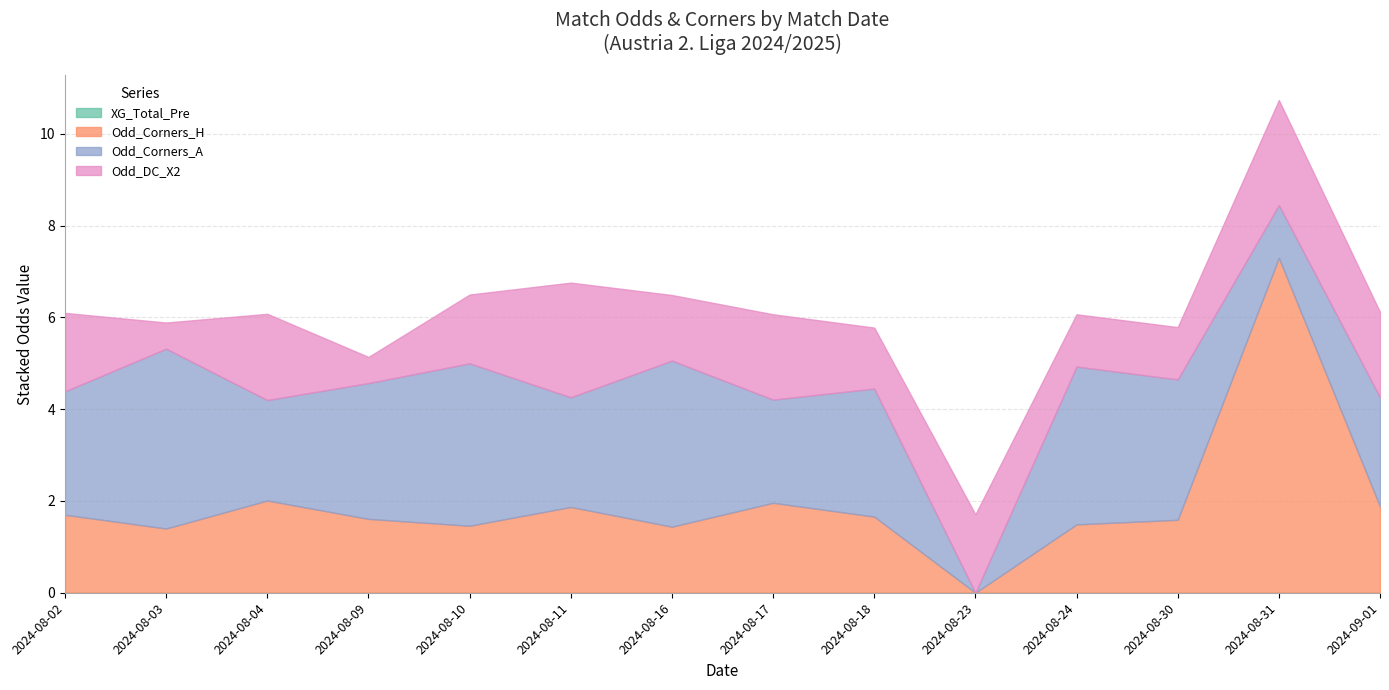

True or false: Odd_DC_X2 has more than 0 points higher than both neighbors.

True